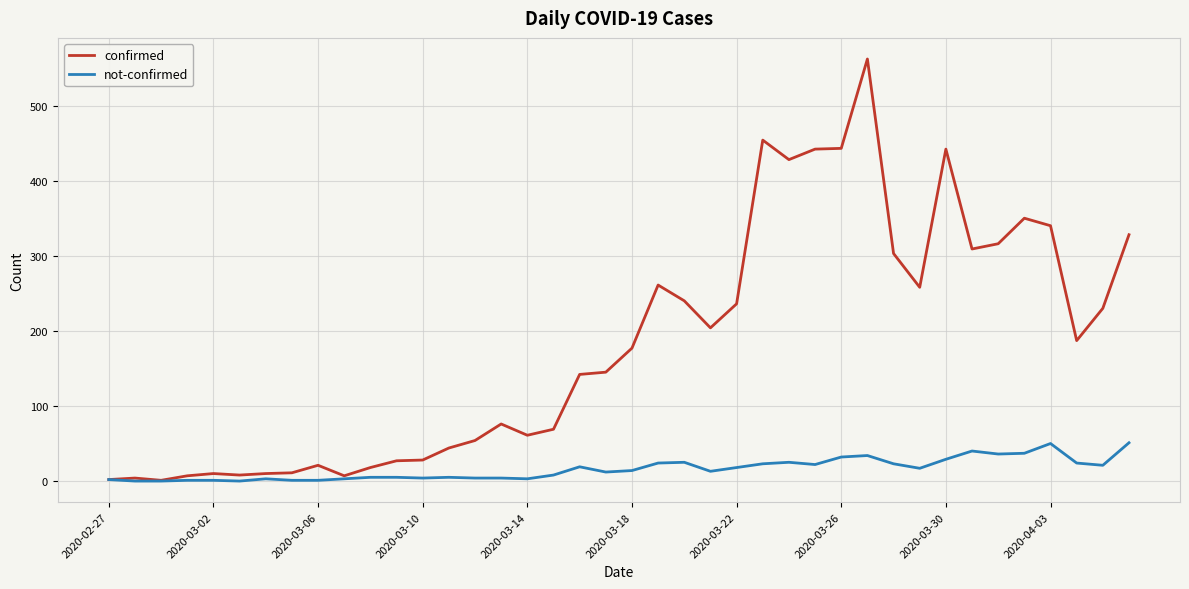

What are all the series names shown in the legend?

confirmed, not-confirmed